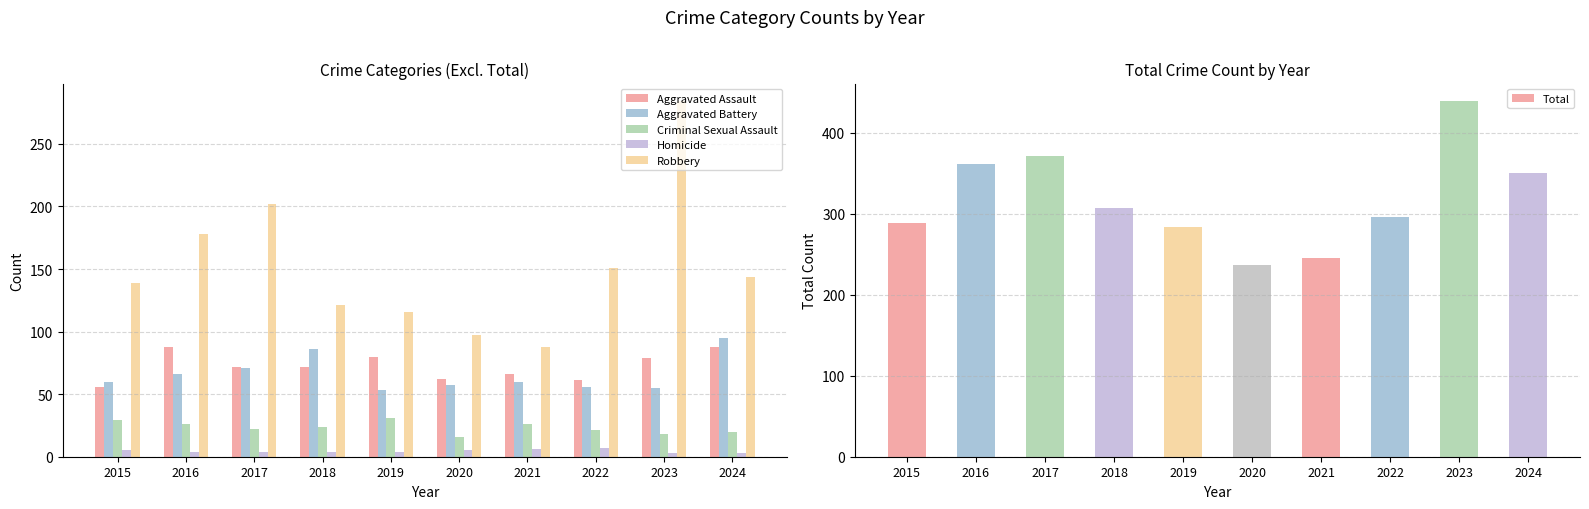

List the series in order of their peak value, highest first.

Total, Robbery, Aggravated Battery, Aggravated Assault, Criminal Sexual Assault, Homicide